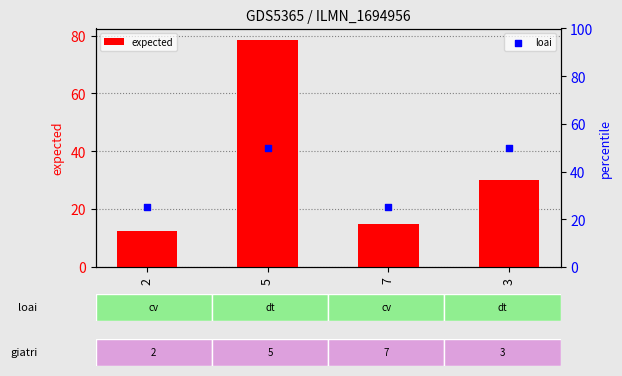

At which category is the sum across all series the highest?

5